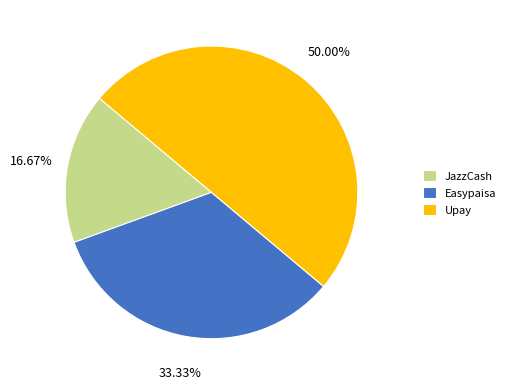

To the nearest percent, what is the difference between the largest and smallest slice percentages?

33%